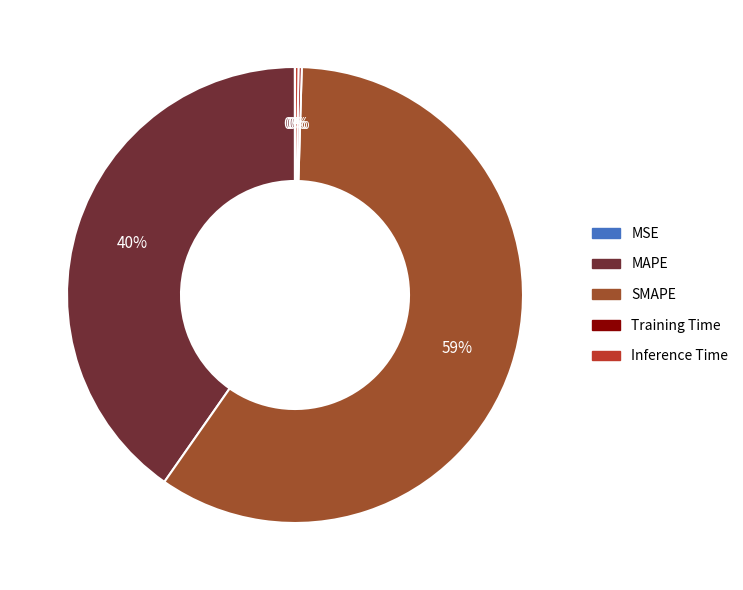

To the nearest percent, what is the average slice percentage?

20%